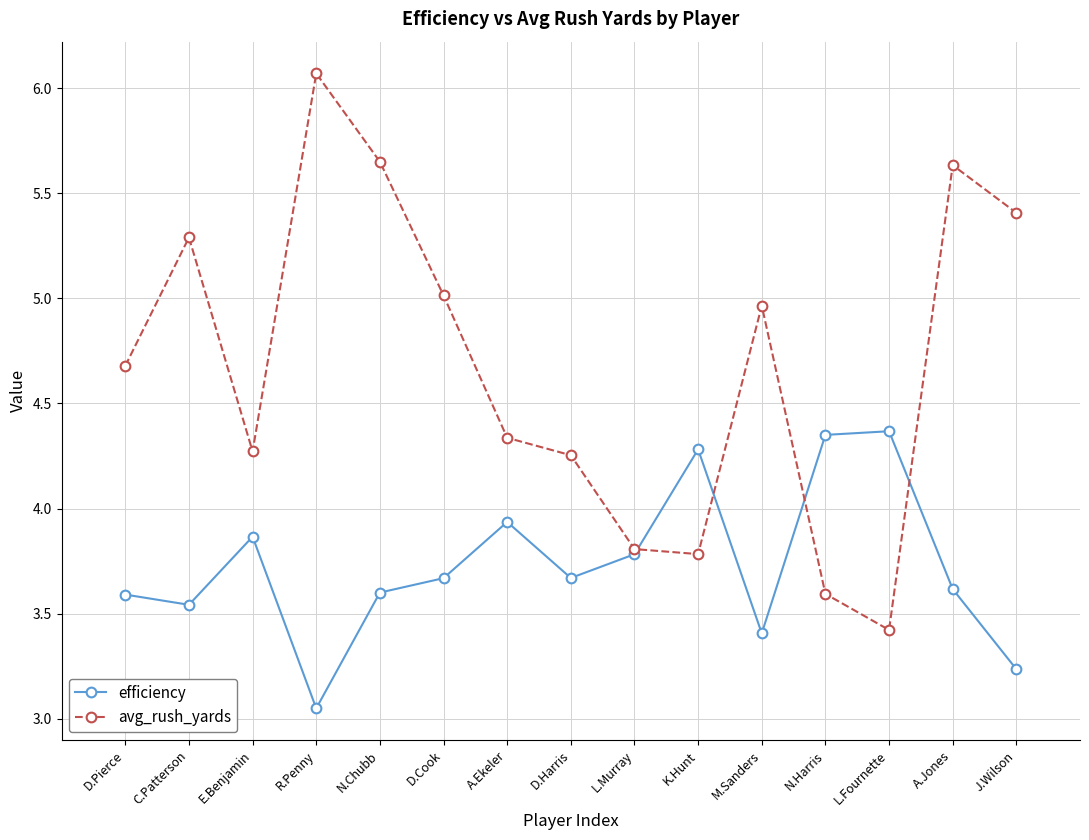

At which category does efficiency reach its first local valley?

C.Patterson